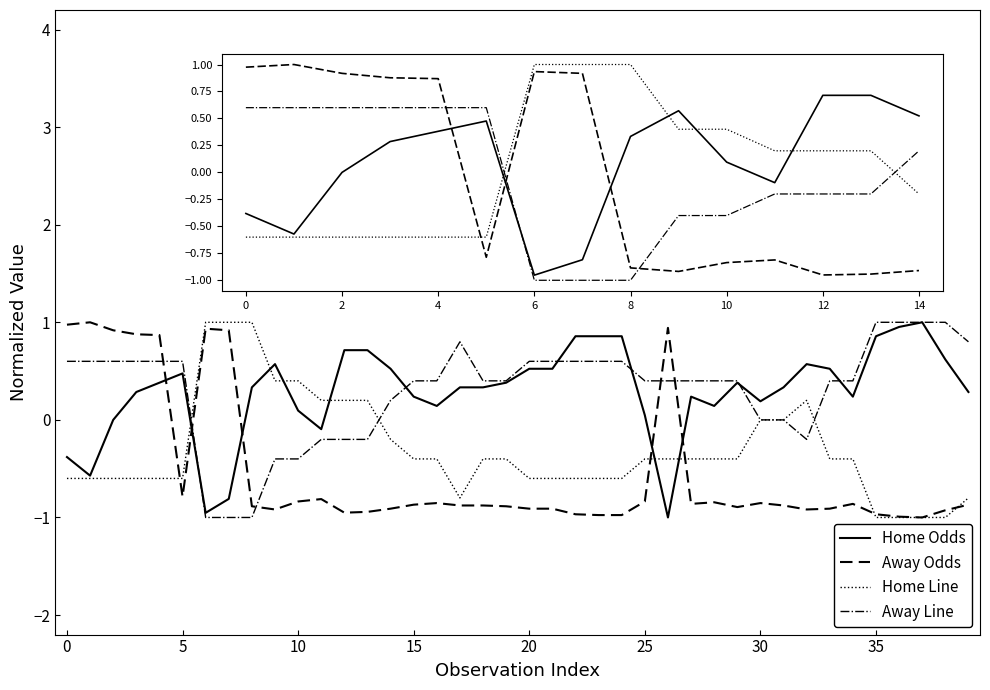

What are all the series names shown in the legend?

Home Odds, Away Odds, Home Line, Away Line